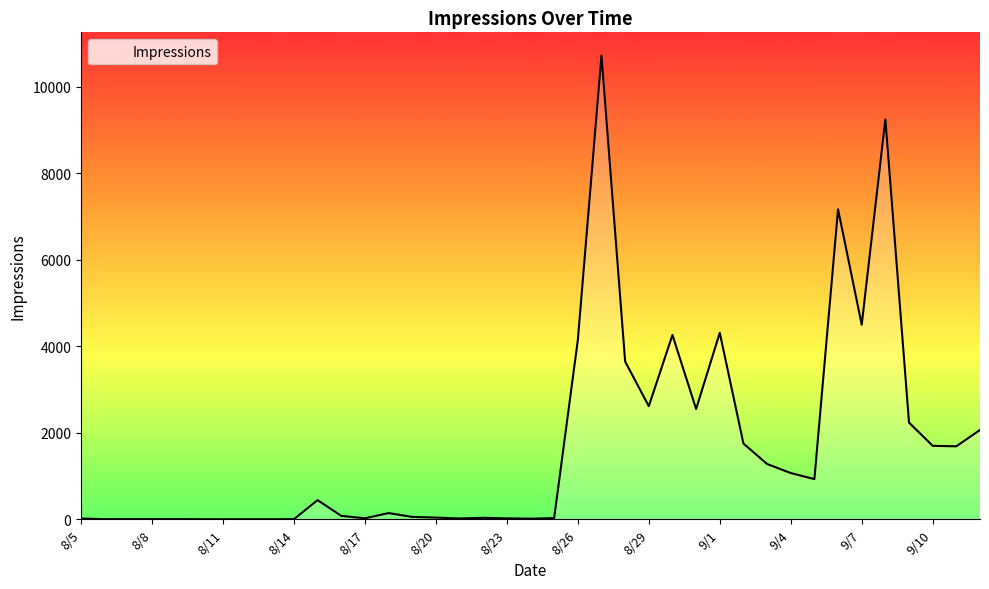

Does the chart have visible grid lines?

No